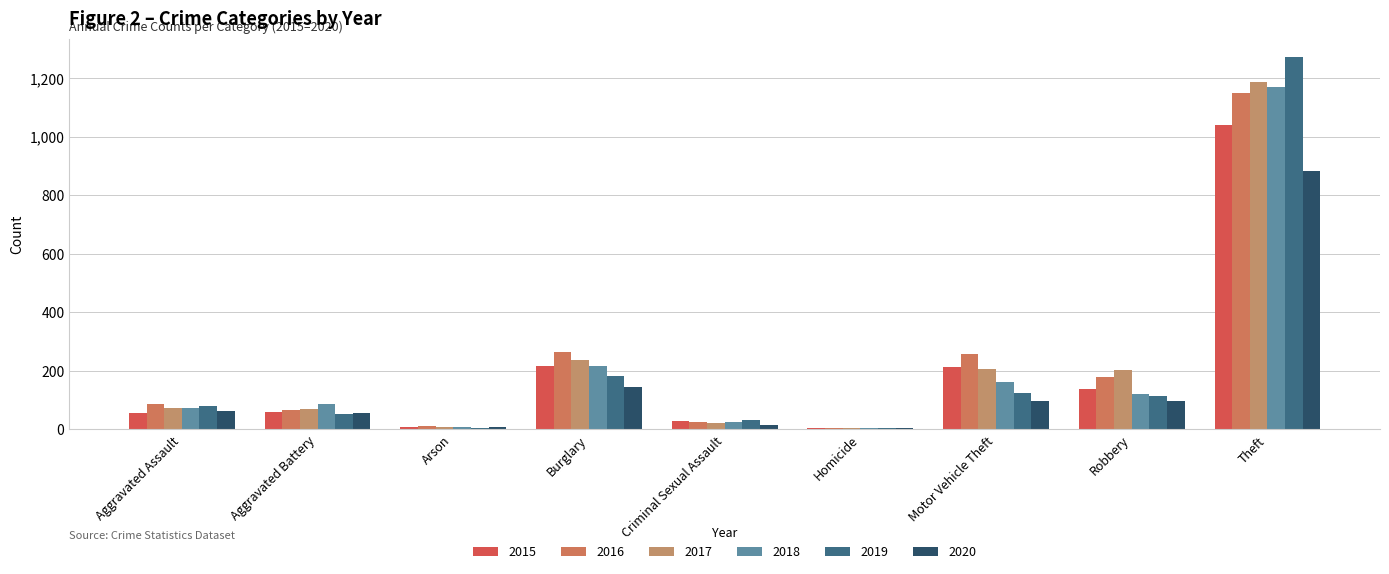

What is the difference between the maximum and minimum values in the 2020 series?

879